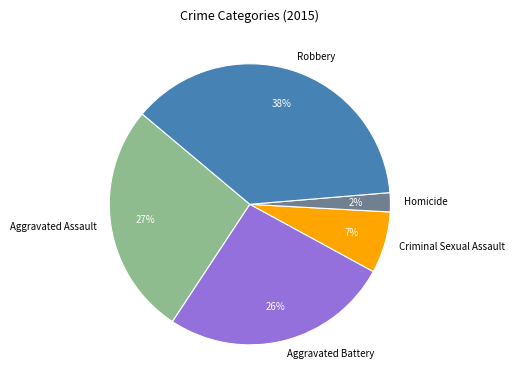

Is there a majority slice in this chart?

No